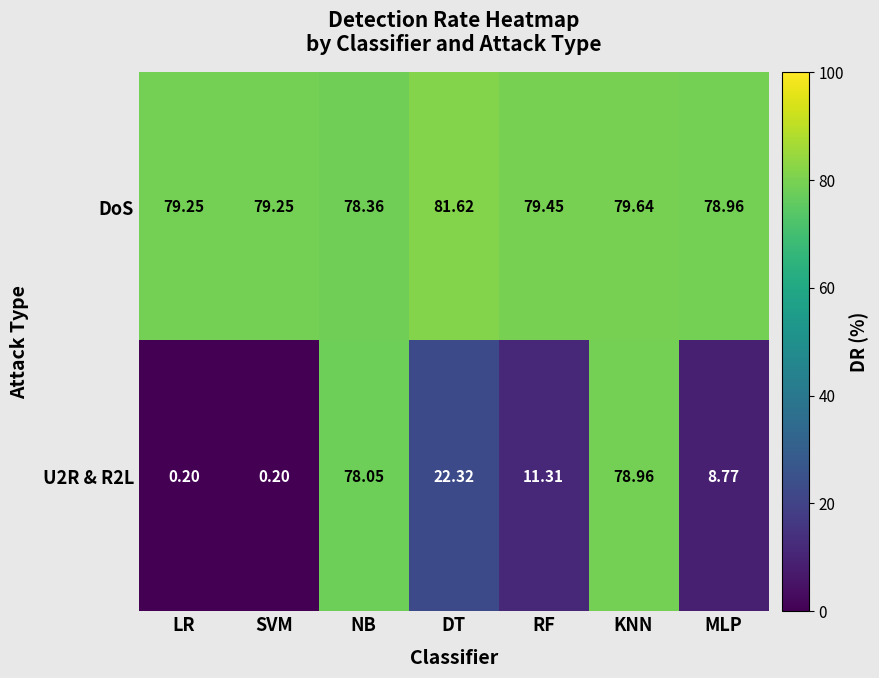

At which category is the sum across all series the highest?

KNN